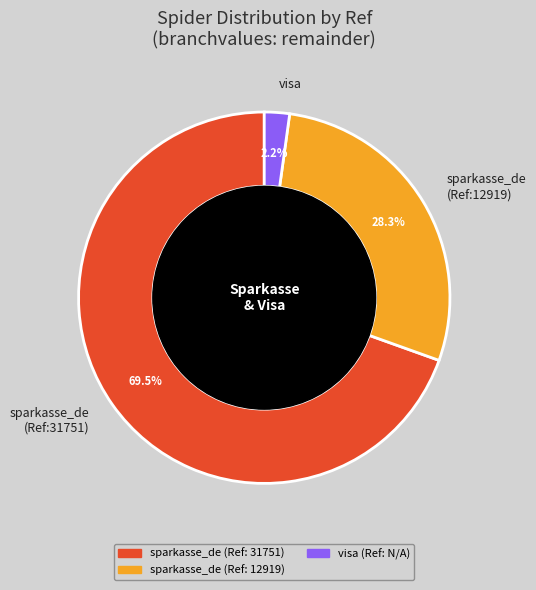

Which category accounts for the majority?

sparkasse_de (Ref:31751)